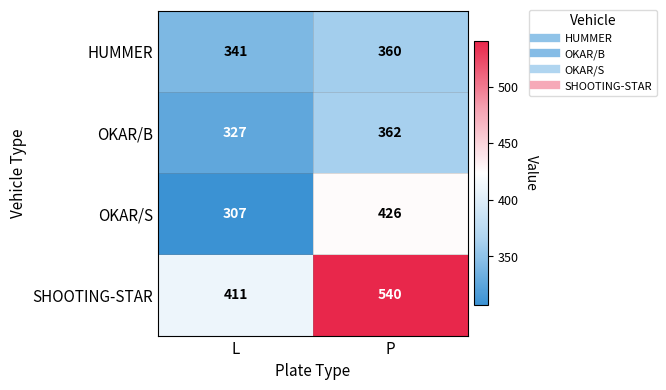

How many series are shown in this chart?

4